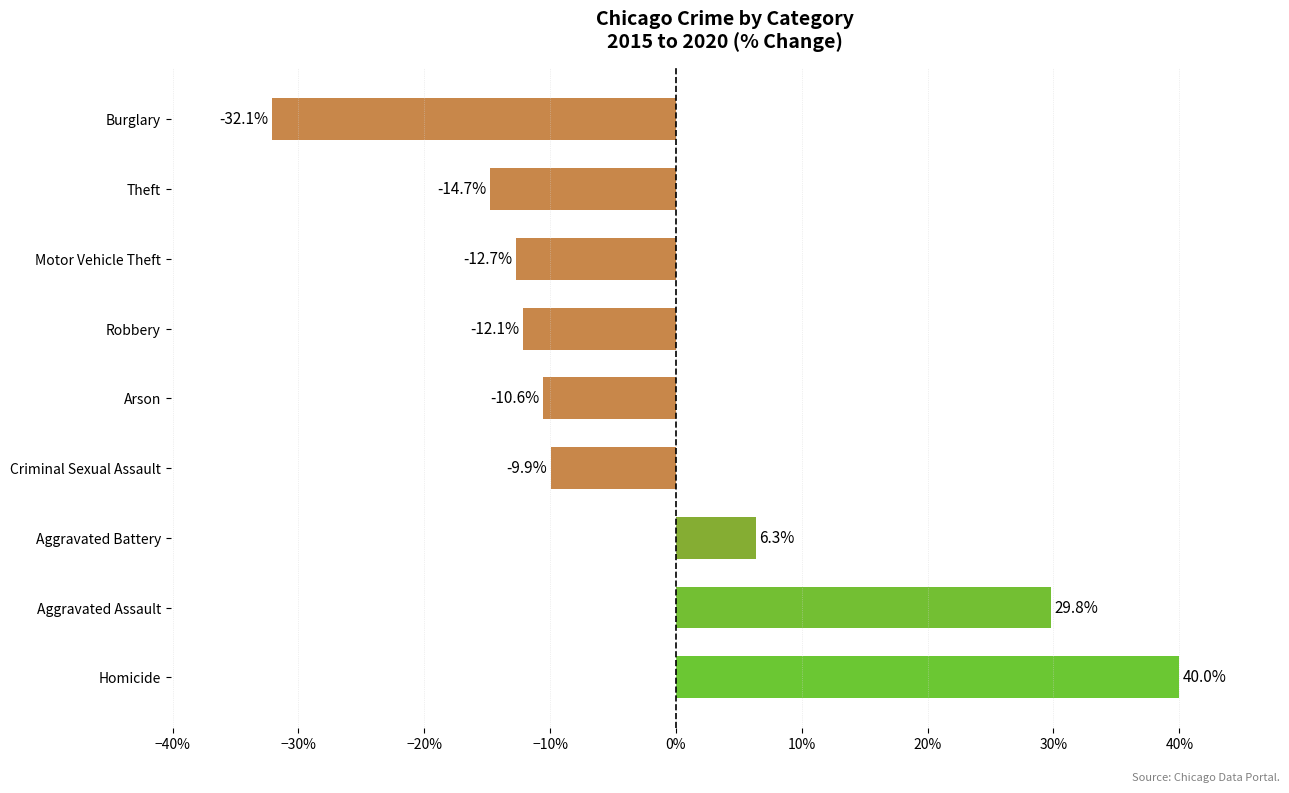

How many bars are there in total?

9